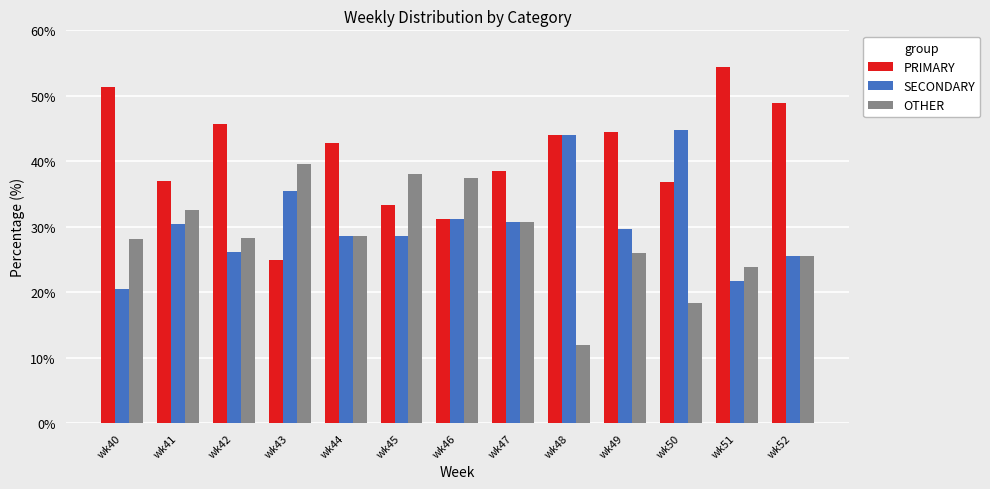

True or false: PRIMARY has a value of 38.5 at wk47.

True